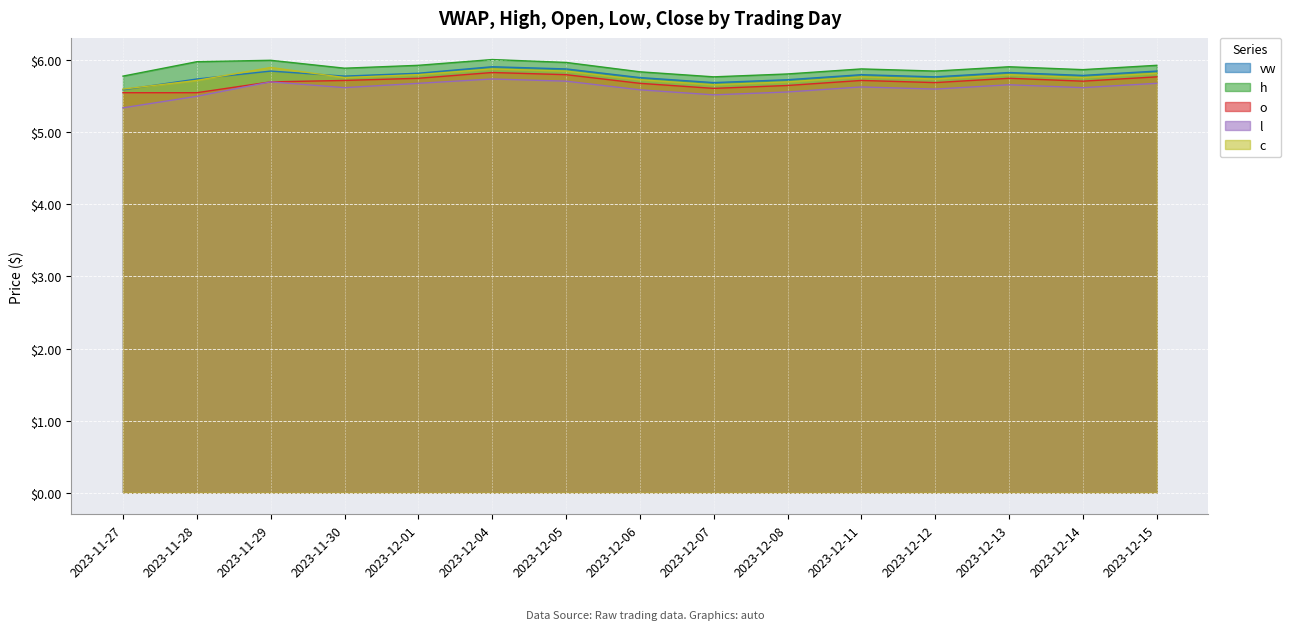

Is the value of h at 2023-12-15 greater than the value of l at 2023-11-27?

Yes